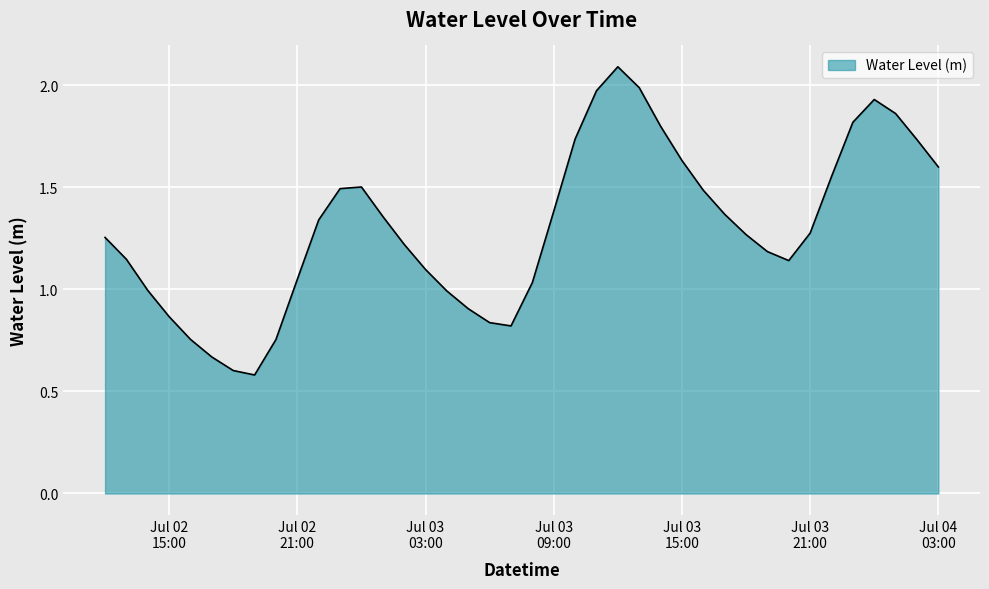

What is the difference between the maximum and second lowest values?

1.5